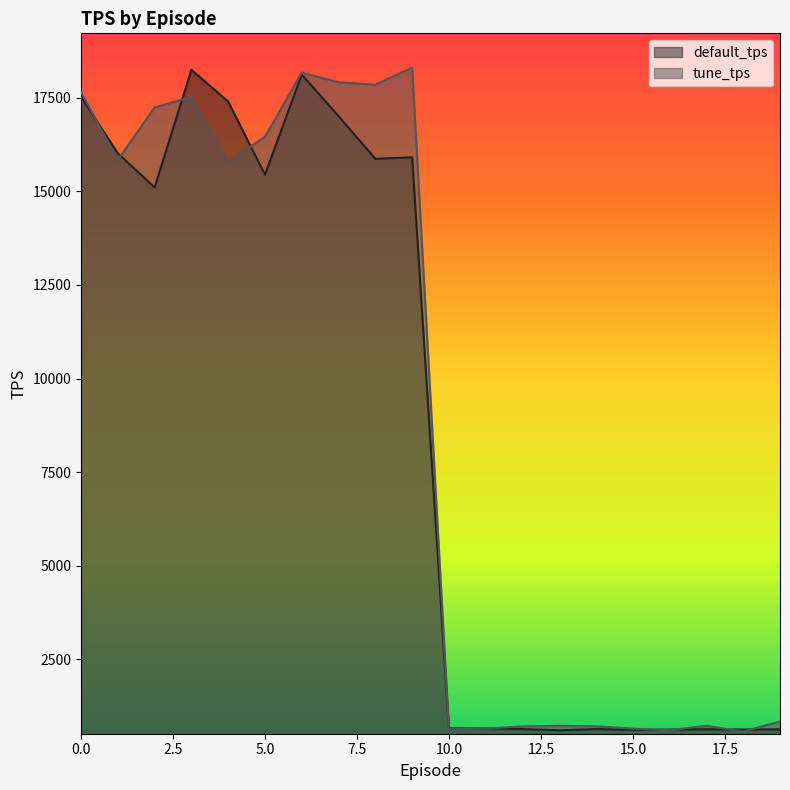

How many data points does each series have?

20